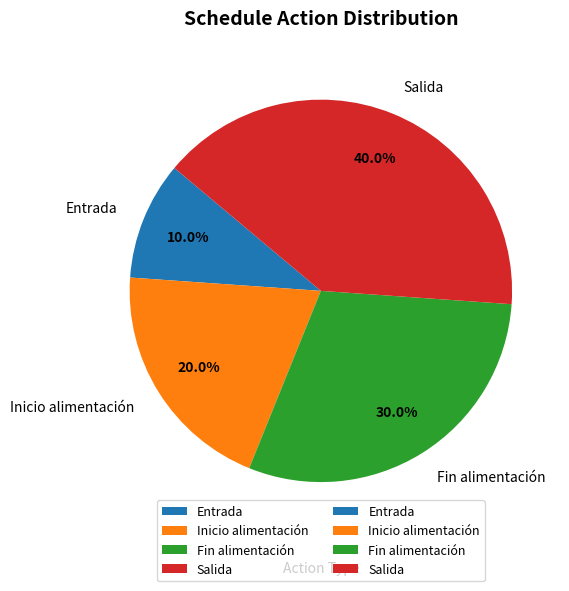

Does any single category account for the majority?

No